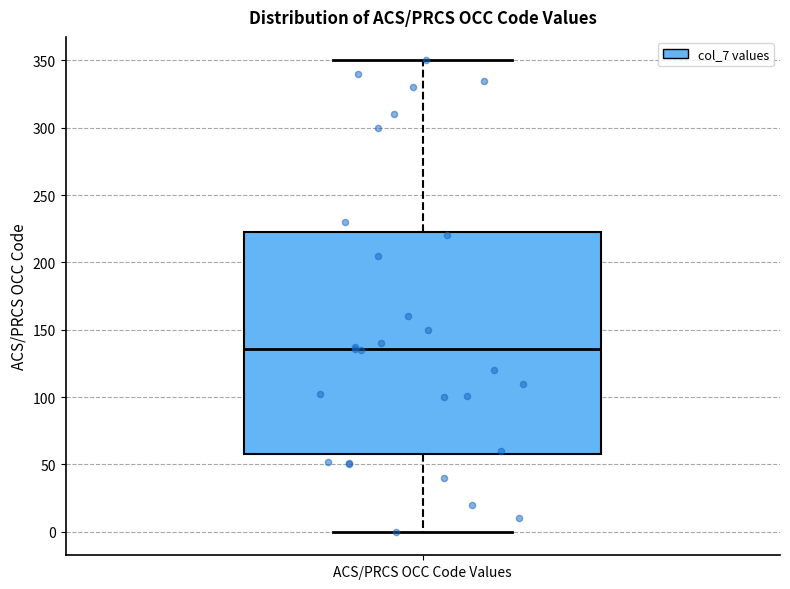

Read this box plot against the y-axis: the position of the median line, the range covered by the box, and the ends of both whiskers. The values are not printed on the chart, so give them approximately, as read against the axis.

median 135, box 60 to 225, whiskers 0 to 350